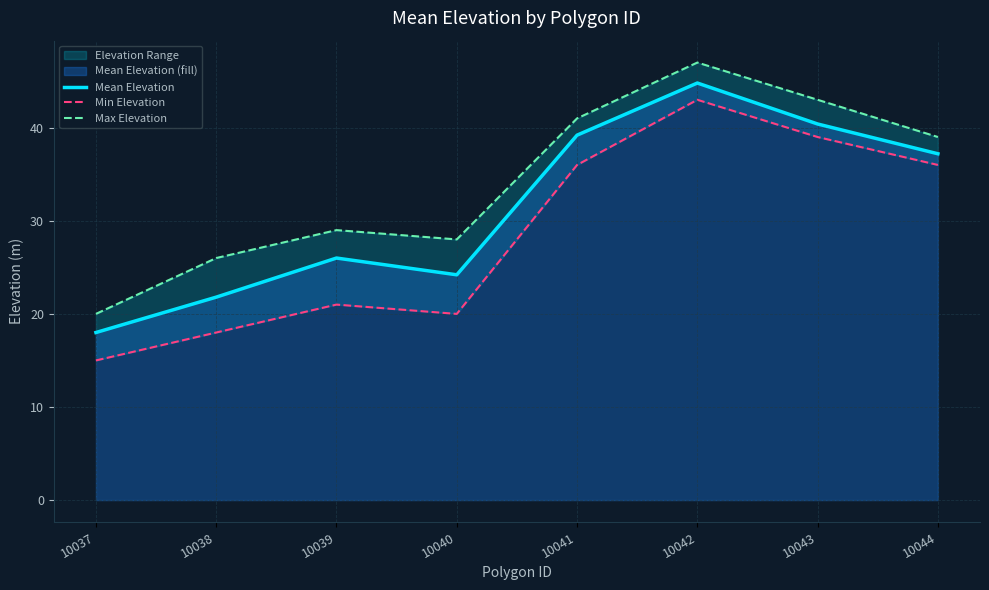

Rank the categories by Mean Elevation value from lowest to highest.

10037, 10038, 10040, 10039, 10044, 10041, 10043, 10042